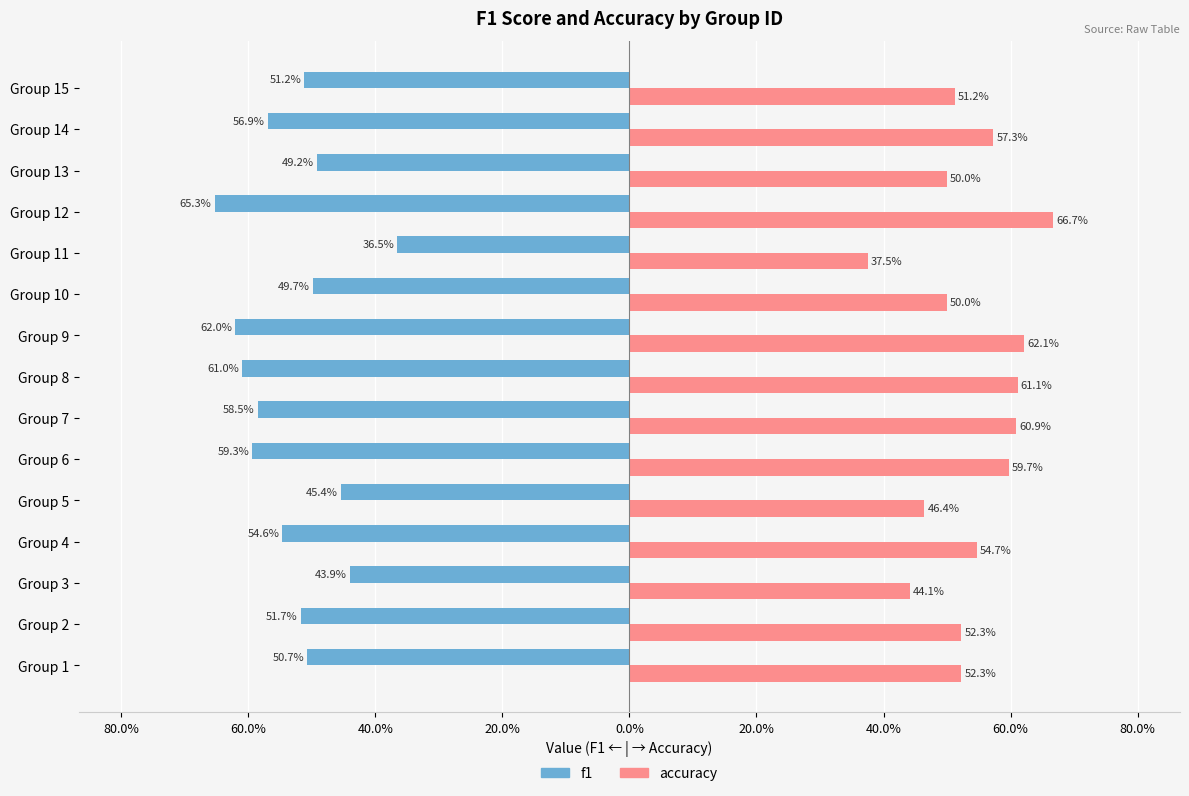

Rank the series by their average value, from highest to lowest.

accuracy, f1